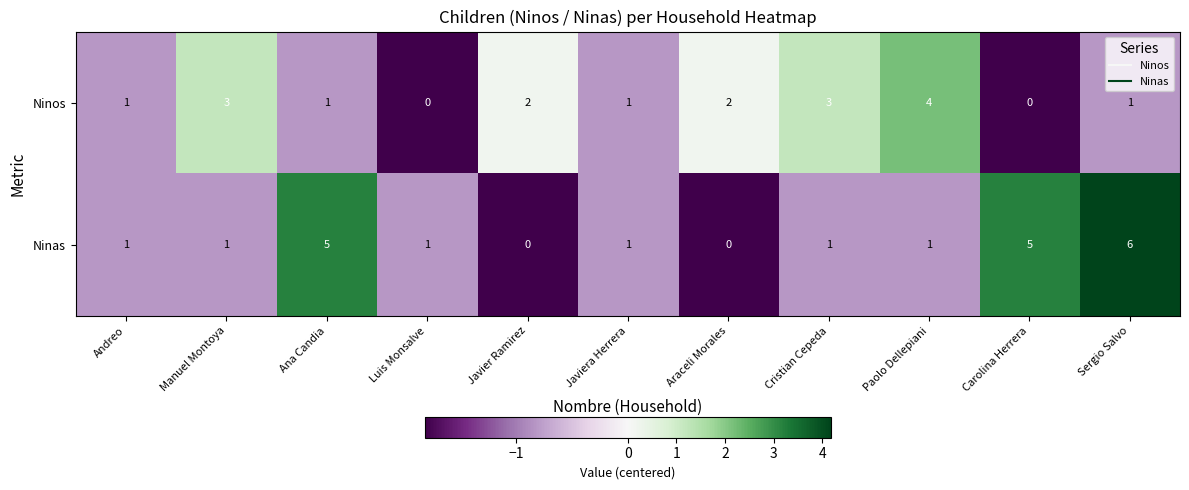

List the series in order of their overall mean, highest first.

Ninas, Ninos